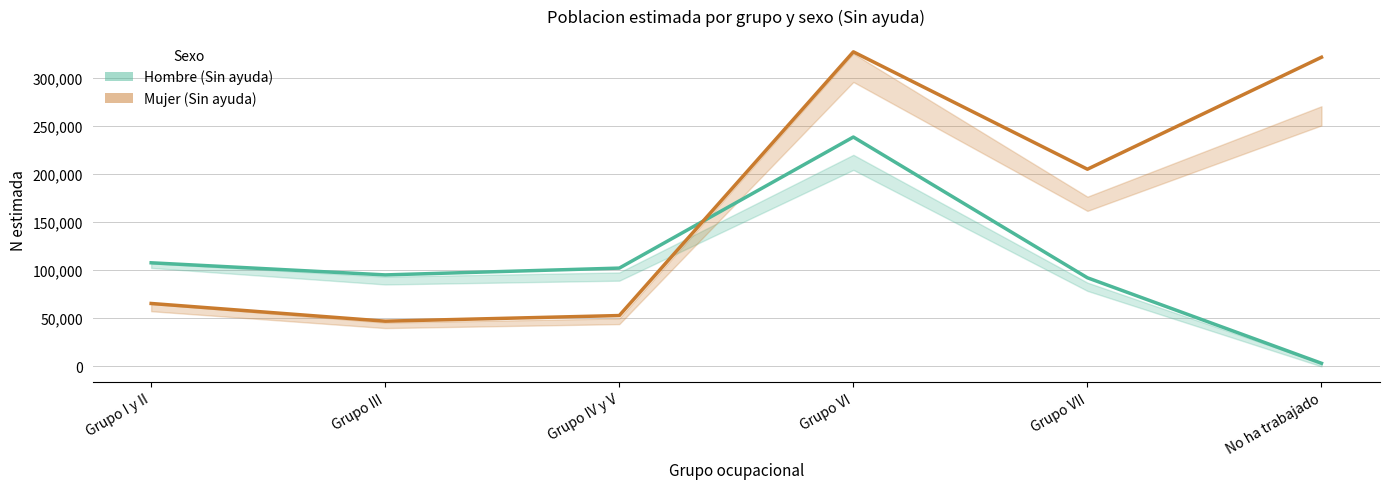

Reading right to left, what are all the values shown in this chart?

Hombre (Sin ayuda): No ha trabajado=3204	Grupo VII=92006	Grupo VI=238197	Grupo IV y V=102069	Grupo III=94998	Grupo I y II=107579
Mujer (Sin ayuda): No ha trabajado=321072	Grupo VII=204782	Grupo VI=326693	Grupo IV y V=52789	Grupo III=46931	Grupo I y II=65321